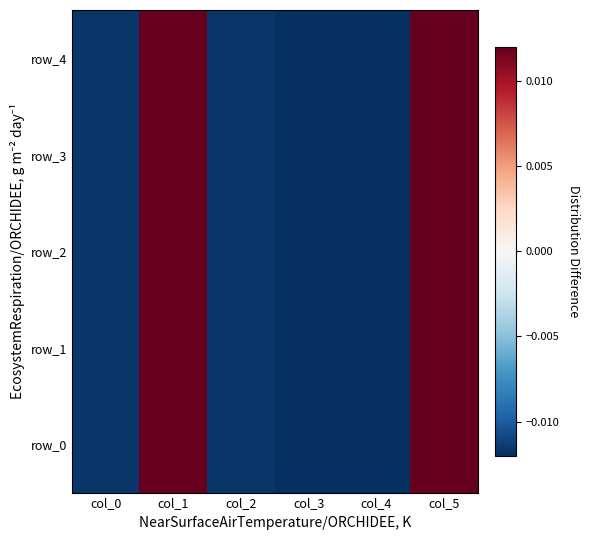

Where does the row_1 series first go above 0?

col_1